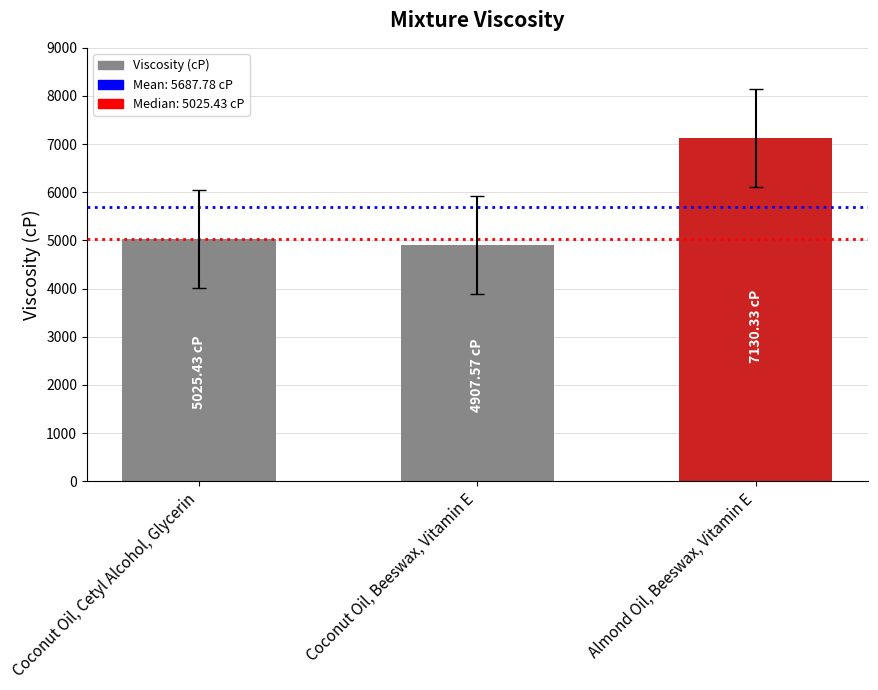

Which has a higher value, Coconut Oil, Beeswax, Vitamin E or Almond Oil, Beeswax, Vitamin E?

Almond Oil, Beeswax, Vitamin E